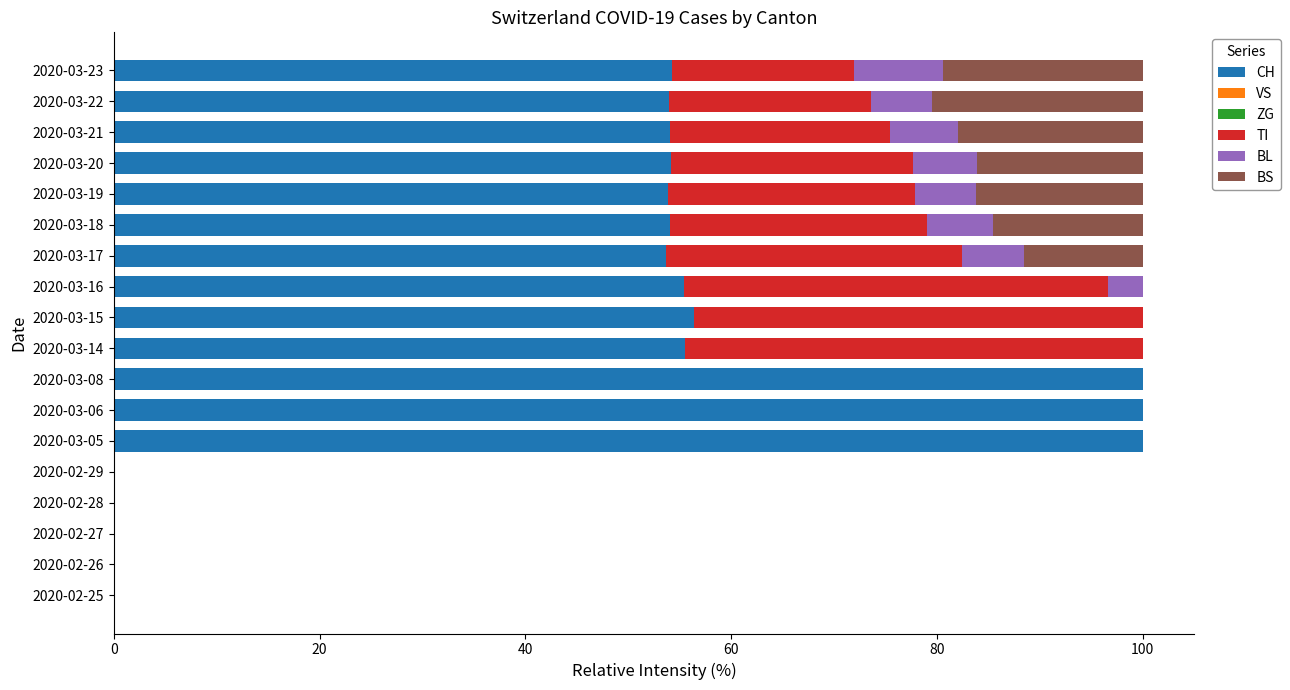

The CH series shows 71.5 at 2020-03-22. True or false?

False